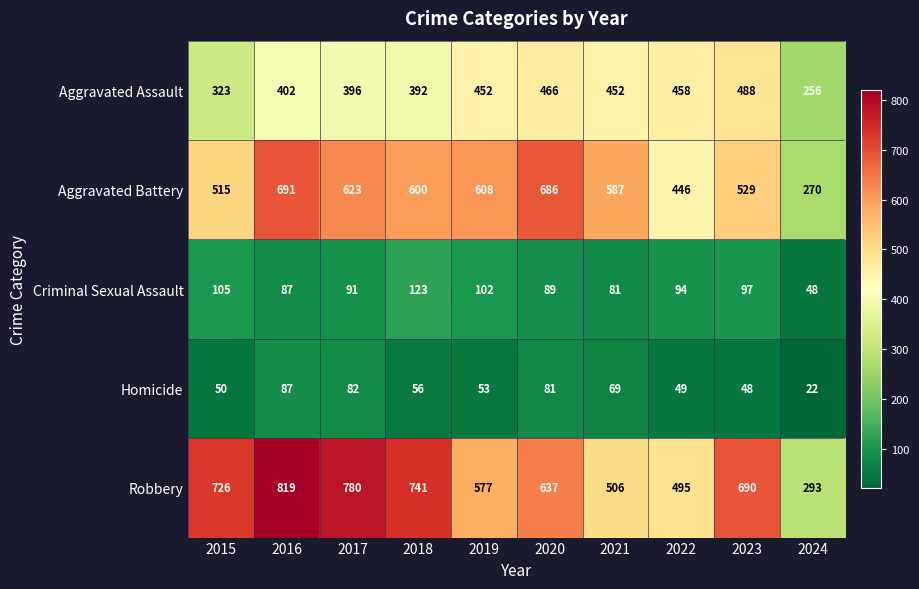

At how many categories does at least one series exceed 783?

1